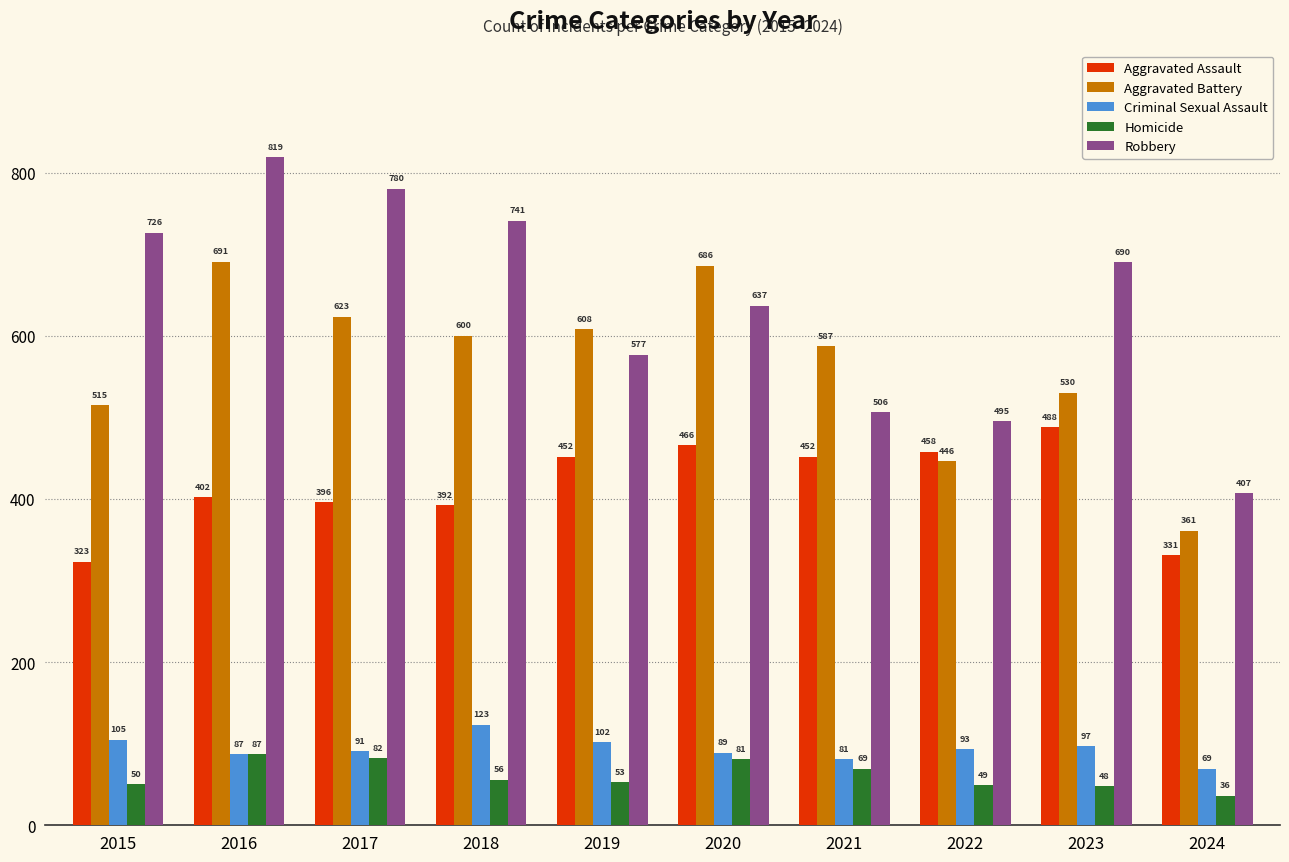

Which series has the largest range (max minus min)?

Robbery